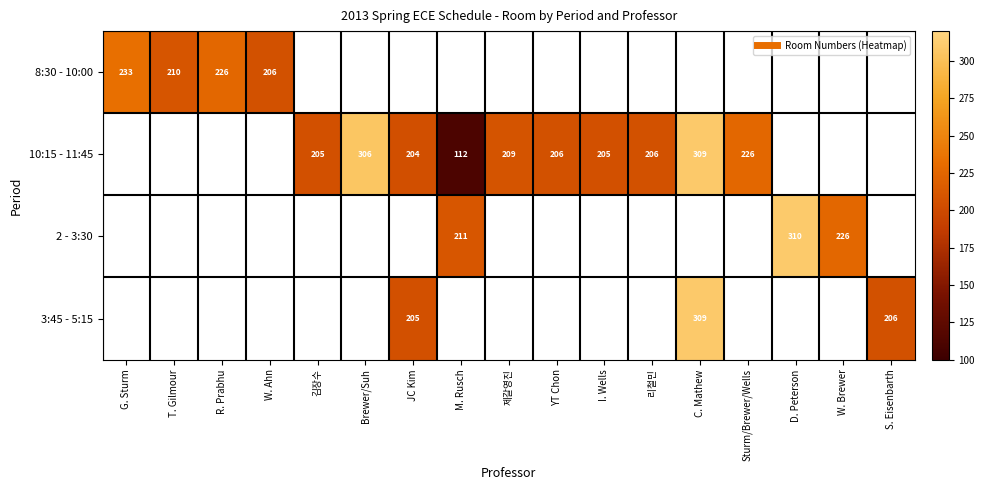

At how many categories does at least one series exceed 190?

17